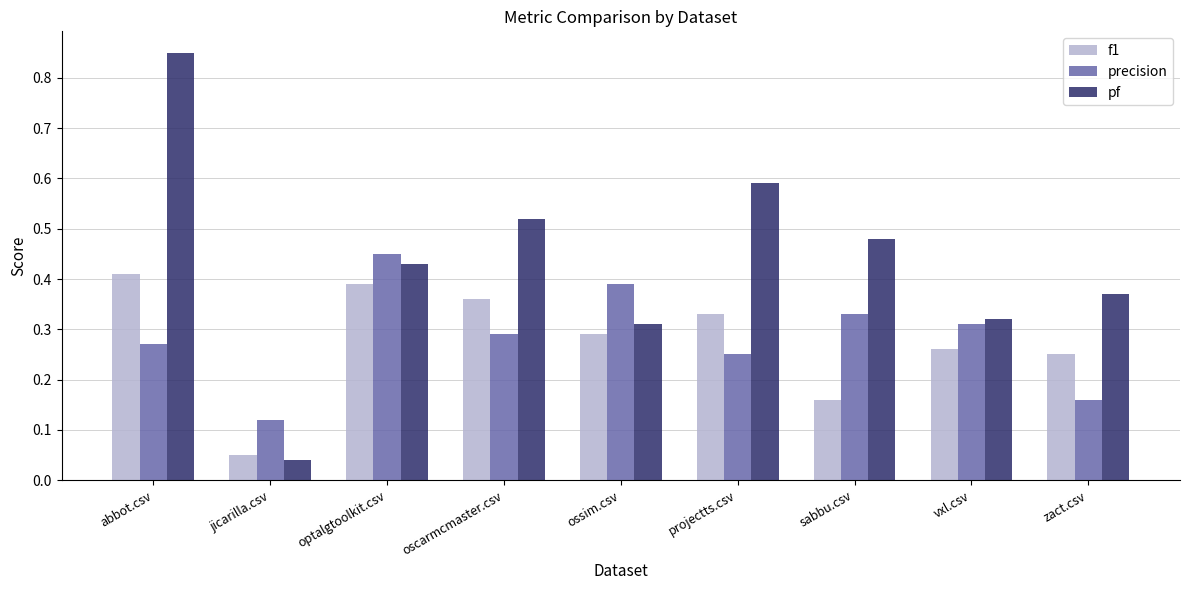

The f1 series shows 0.7 at optalgtoolkit.csv. True or false?

False